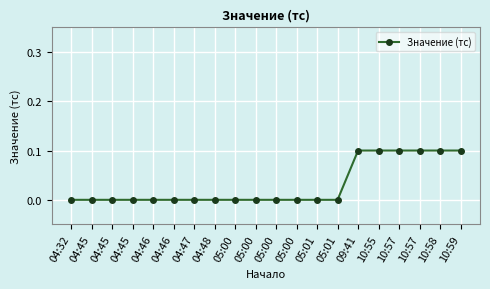

Reading right to left, extract all data points from this chart.

0.1	0.1	0.1	0.1	0.1	0.1	0.0	0.0	0.0	0.0	0.0	0.0	0.0	0.0	0.0	0.0	0.0	0.0	0.0	0.0